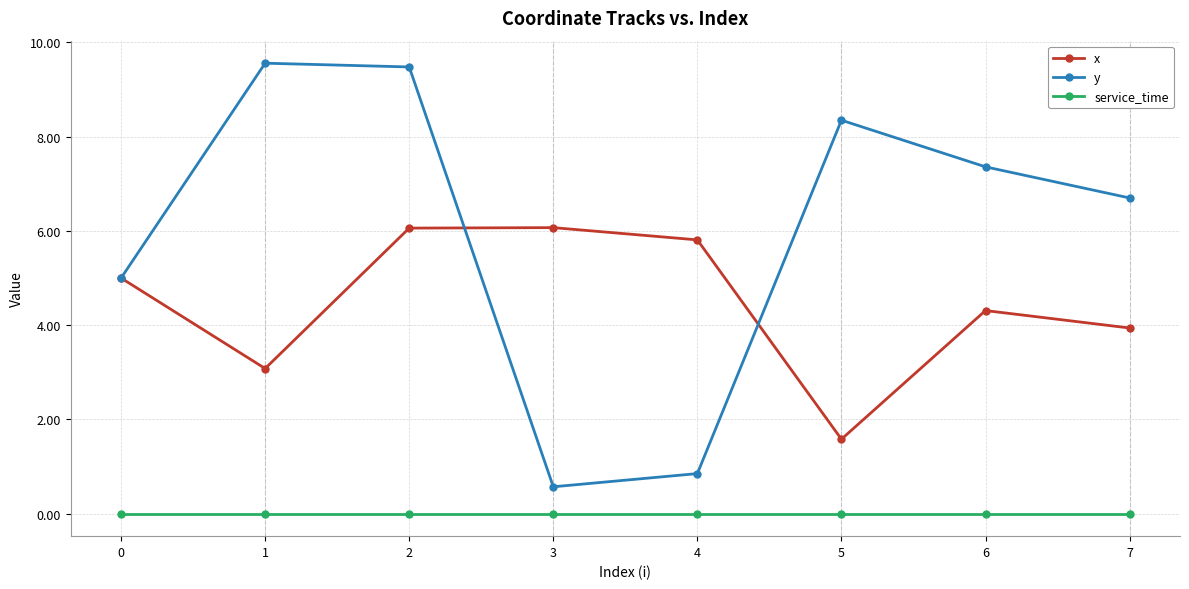

What are all the series names shown in the legend?

x, y, service_time